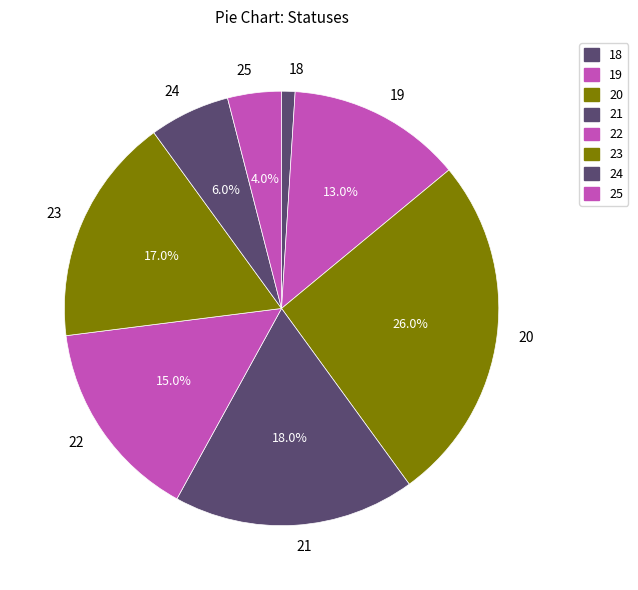

The 22 slice represents 22% of the pie. True or false?

False